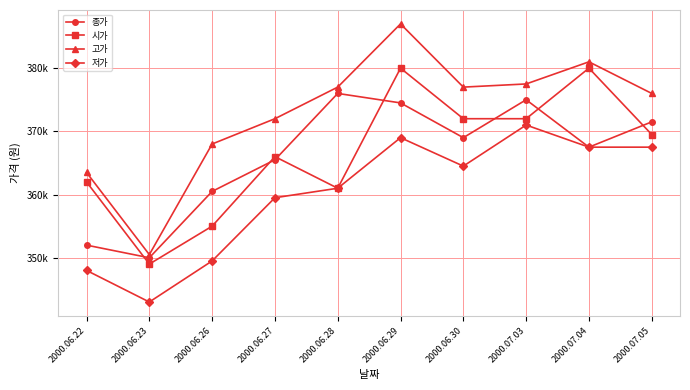

Reading left to right, list all the values displayed in this chart.

종가: 352000	350000	360500	365500	376000	374500	369000	375000	367500	371500
시가: 362000	349000	355000	366000	361000	380000	372000	372000	380000	369500
고가: 363500	350500	368000	372000	377000	387000	377000	377500	381000	376000
저가: 348000	343000	349500	359500	361000	369000	364500	371000	367500	367500